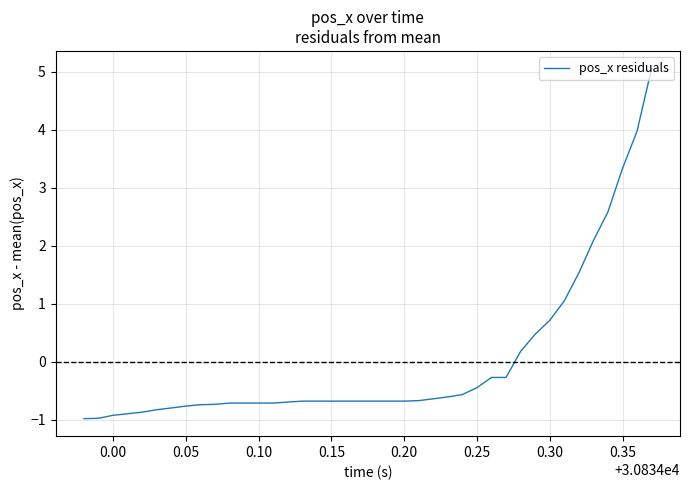

What is the minimum value shown in the chart?

-1.0